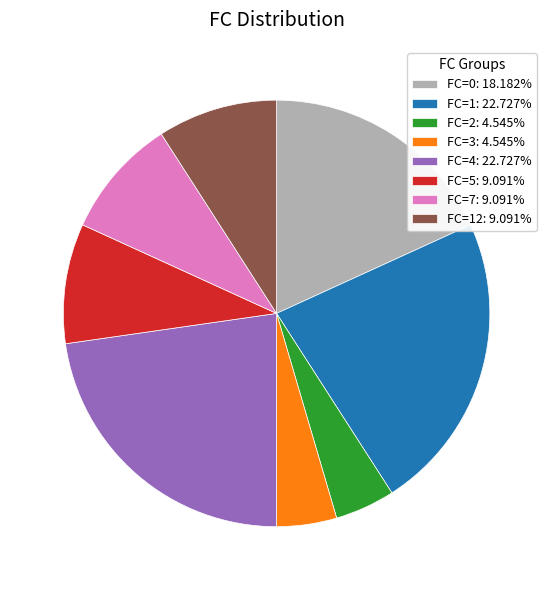

Combined, do FC=3: 4.545% and FC=7: 9.091% account for over 50%?

No